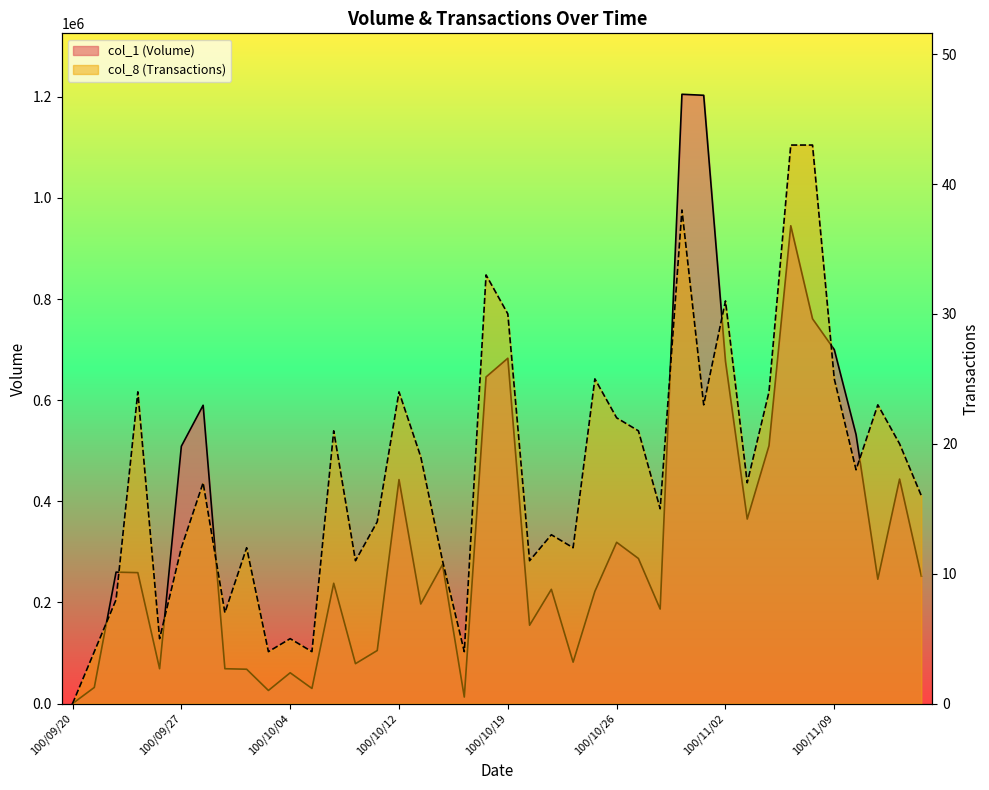

What is the total value across all series at 100/09/30?

68012